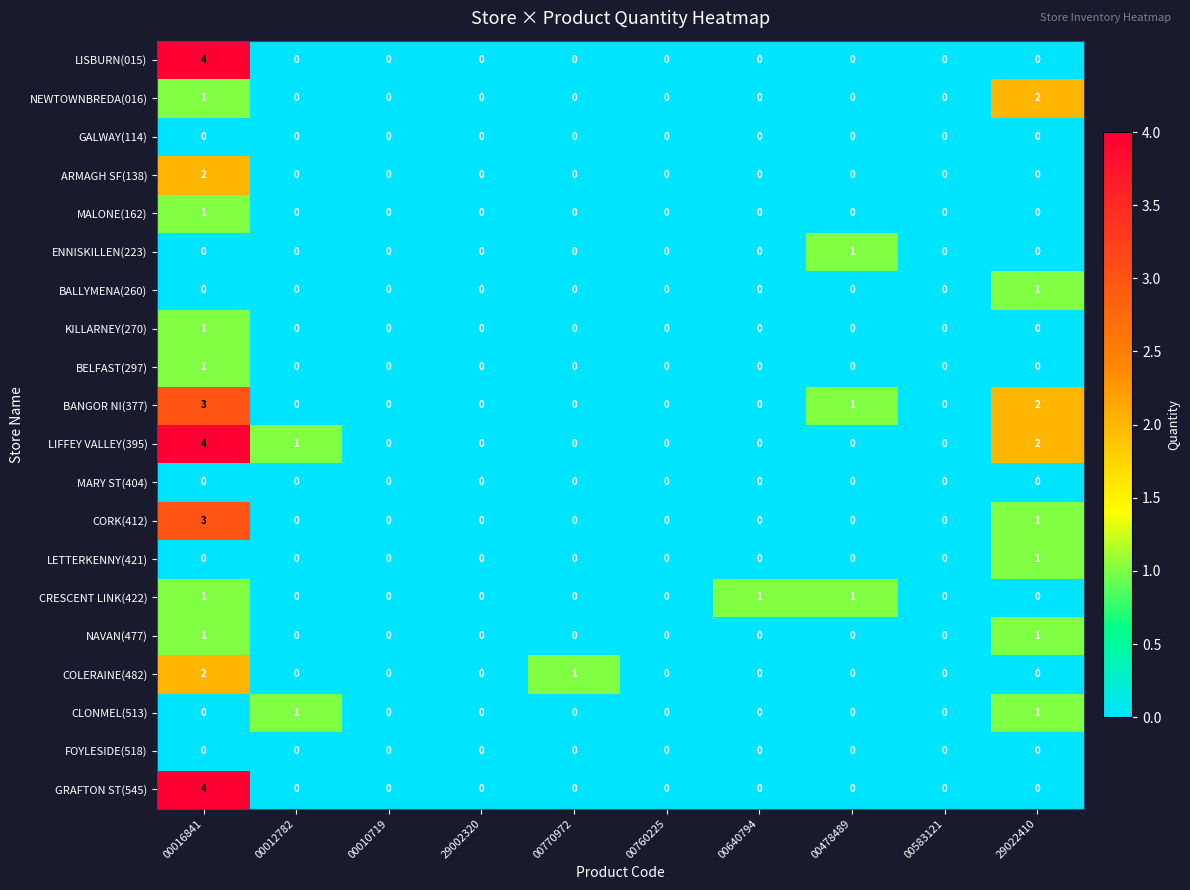

At which category is the sum across all series the highest?

00016841